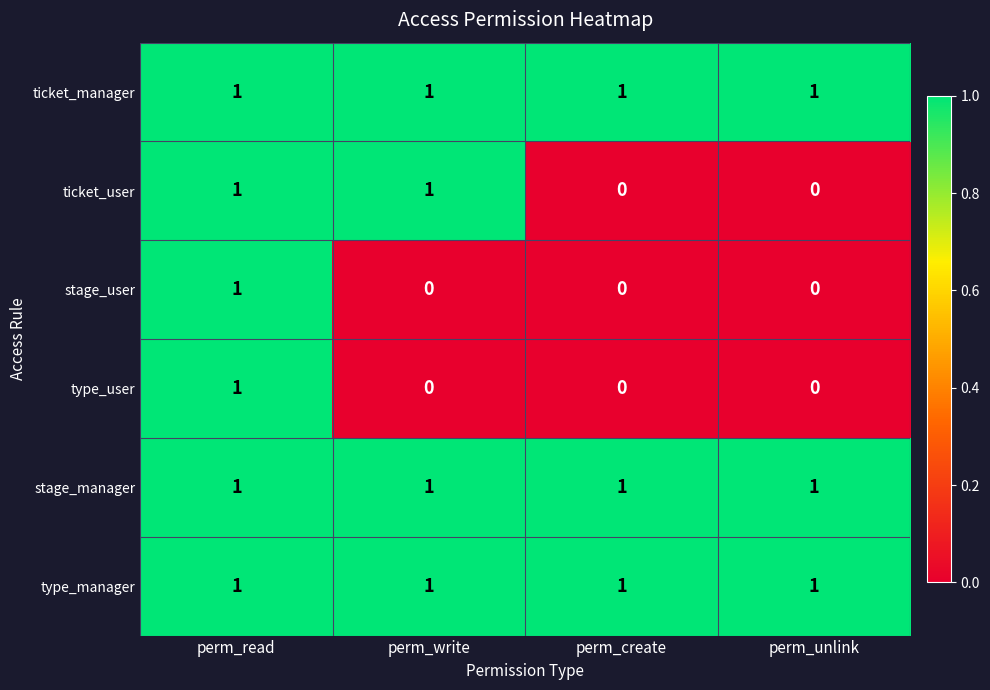

The value of type_manager at perm_unlink is 1. True or false?

True